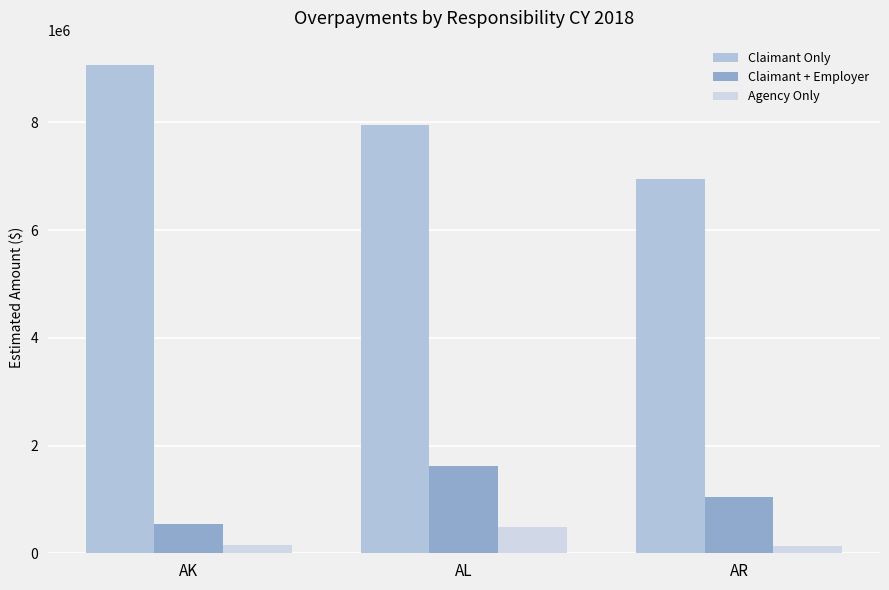

Reading left to right, list all the values displayed in this chart.

Claimant Only: 9061632	7940738	6944649
Claimant + Employer: 538804	1624290	1048430
Agency Only: 162416	491395	135387